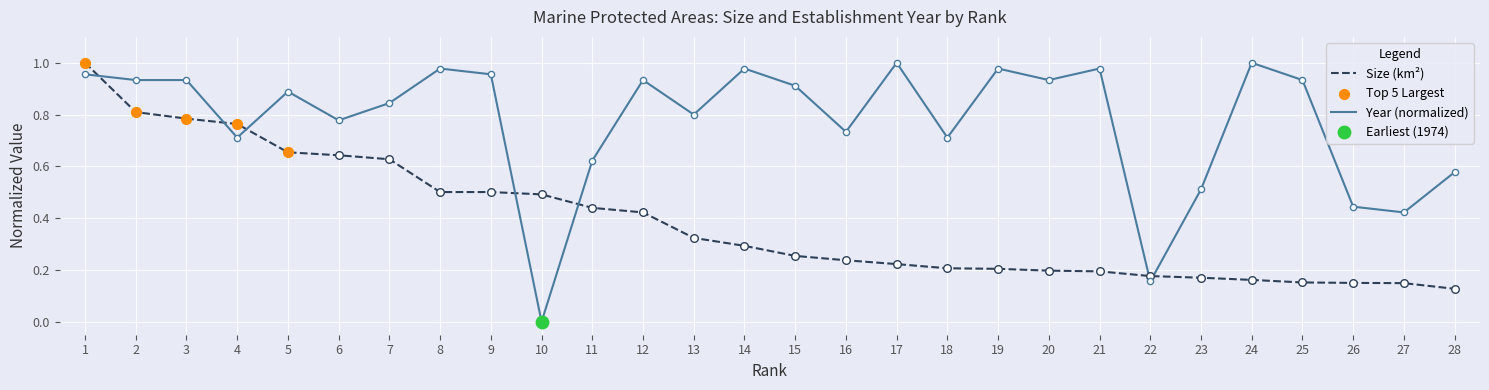

At which category is the sum across all series the highest?

1